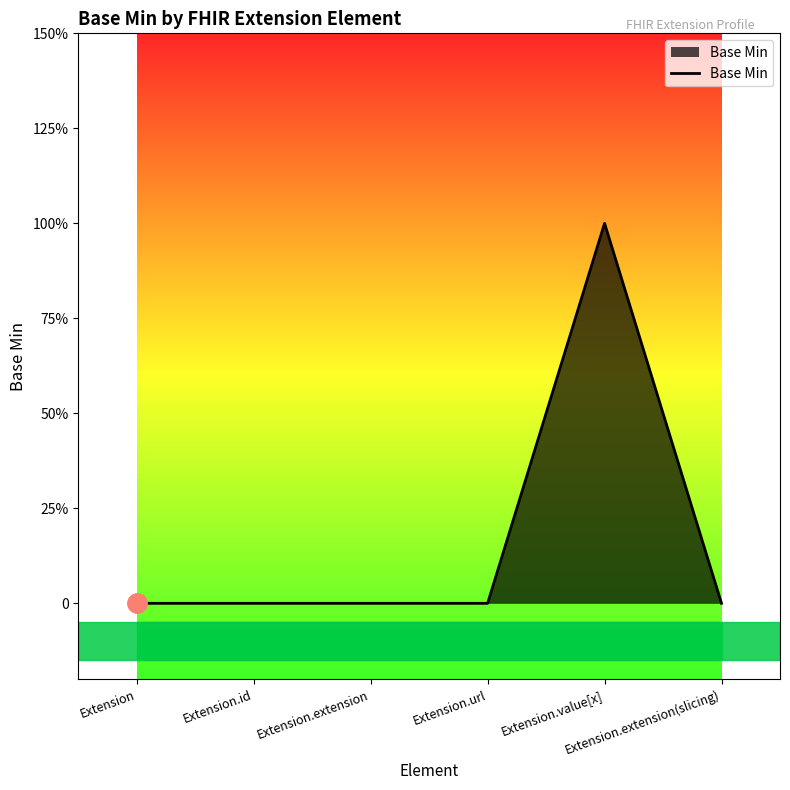

At which category does the data reach its first local peak?

Extension.value[x]